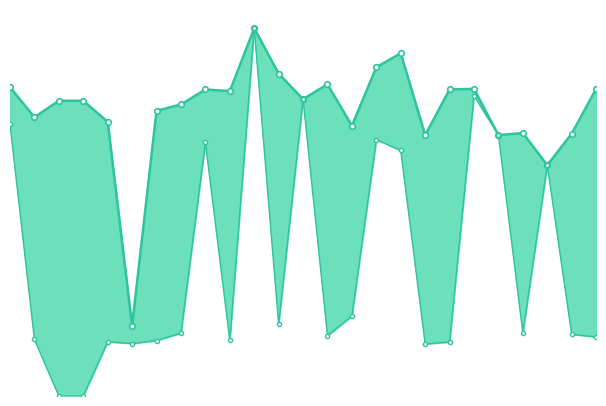

Rank the series by their maximum value, from highest to lowest.

Zmax, Zmin